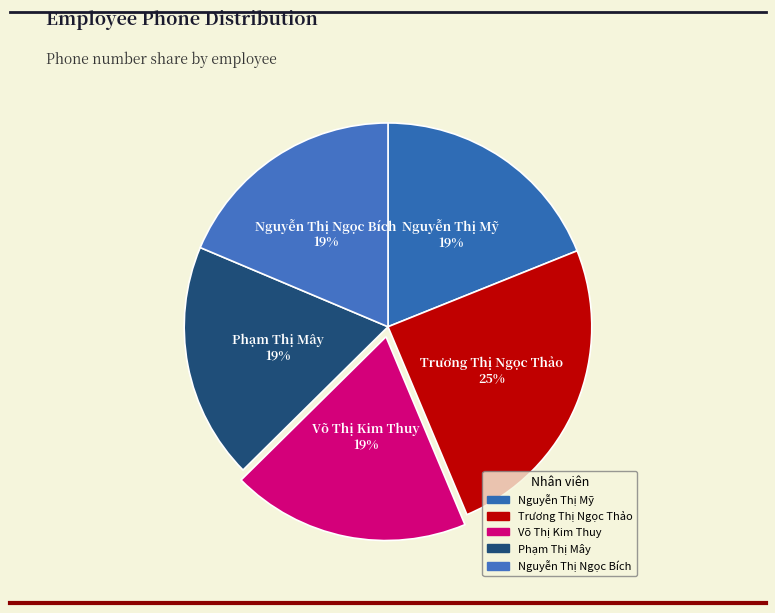

Does Nguyễn Thị Ngọc Bích account for over 50% of the chart?

No